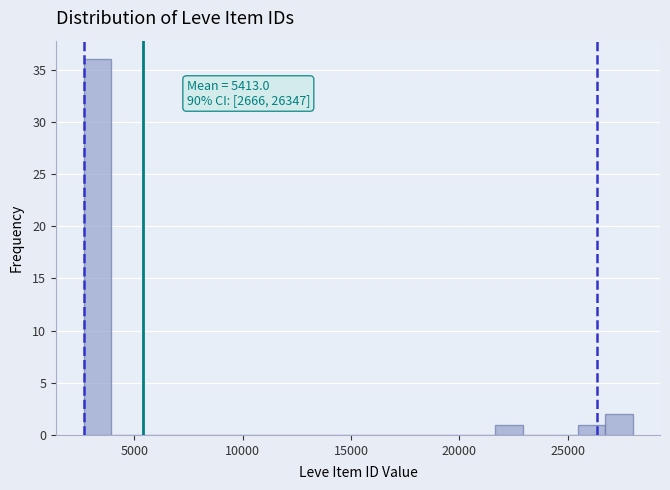

Around what value on the x-axis is the tallest bar? Give the approximate position of its centre, as read against the axis.

3500